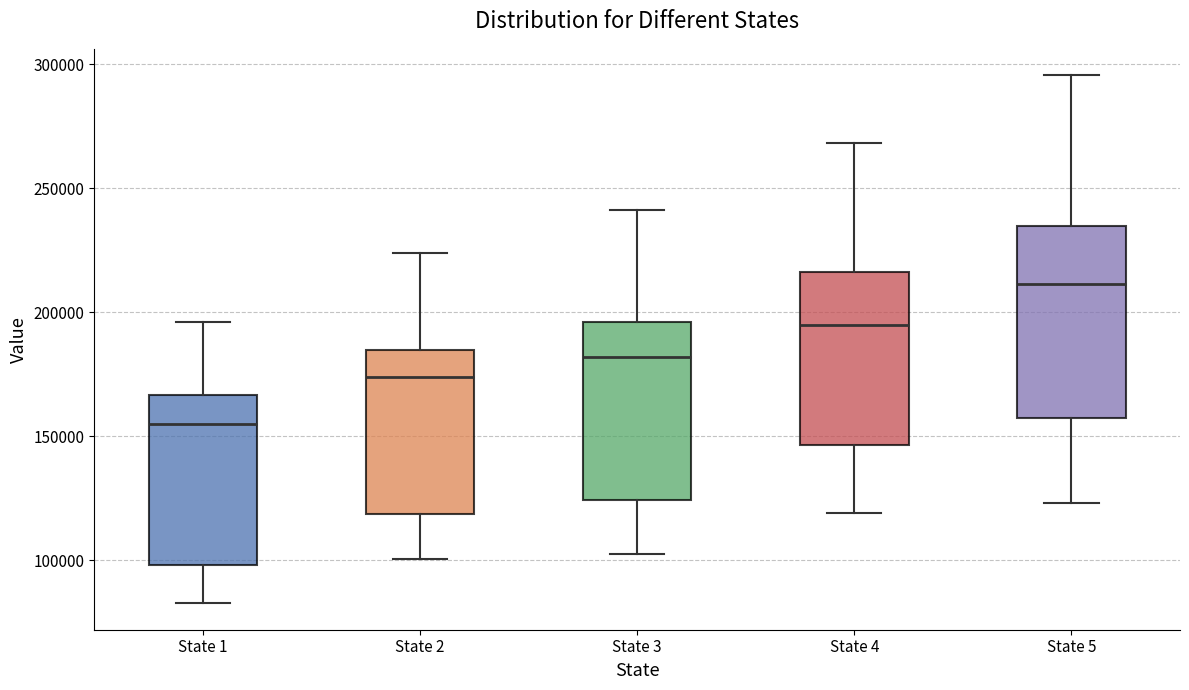

Which box's median line is the highest?

State 5